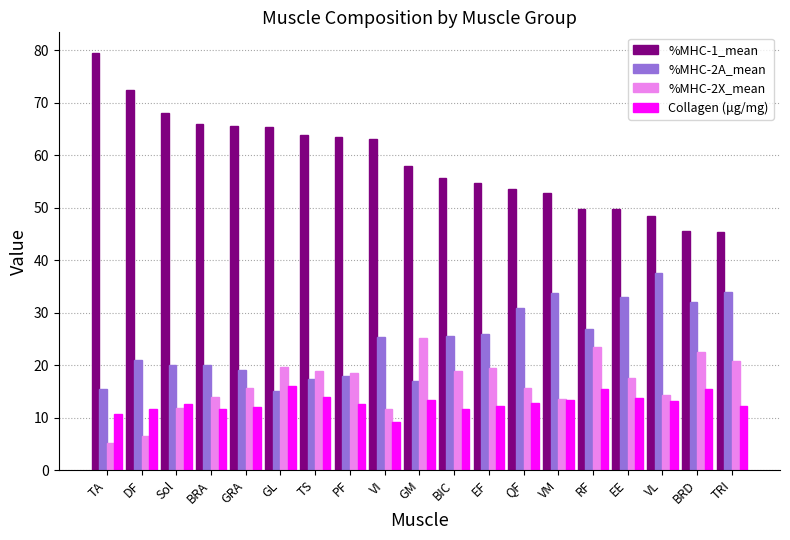

What is the label of the 7th bar from the right?

QF